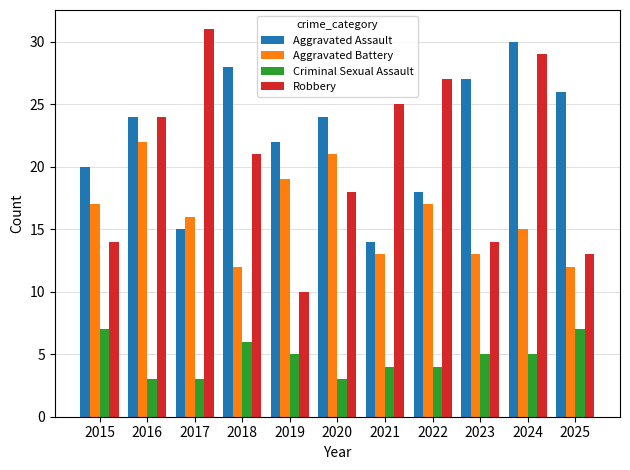

Count the number of data series in this chart.

4